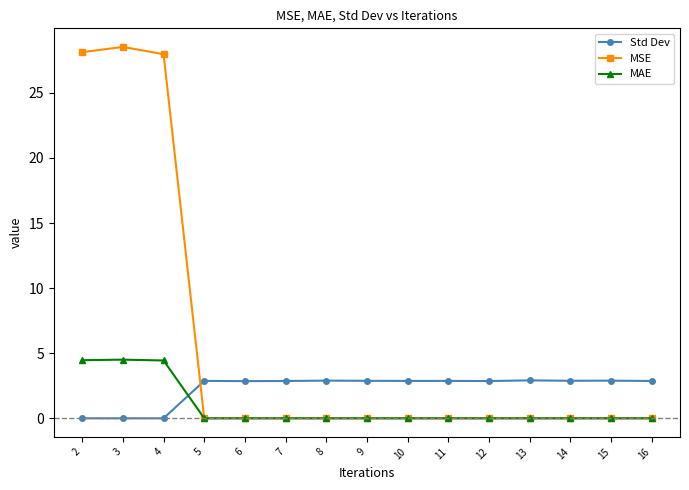

What is the difference between the MSE values at 14 and 4?

28.0